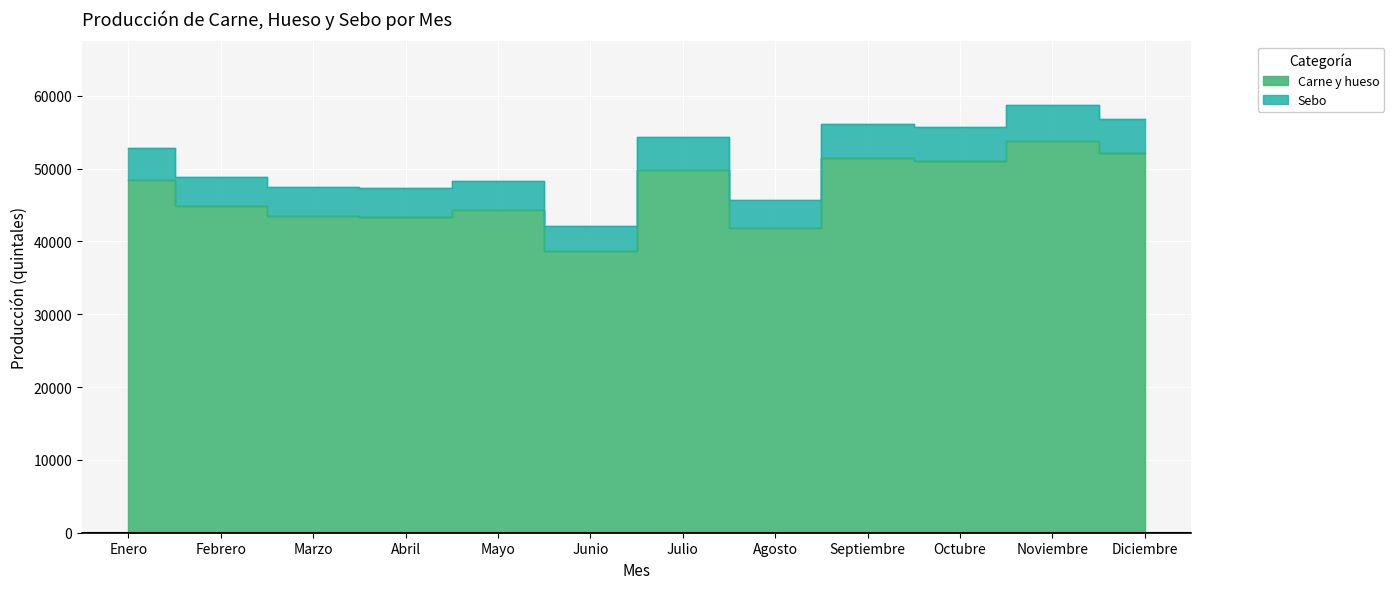

Rank the series by their maximum value, from lowest to highest.

Carne y hueso, Sebo